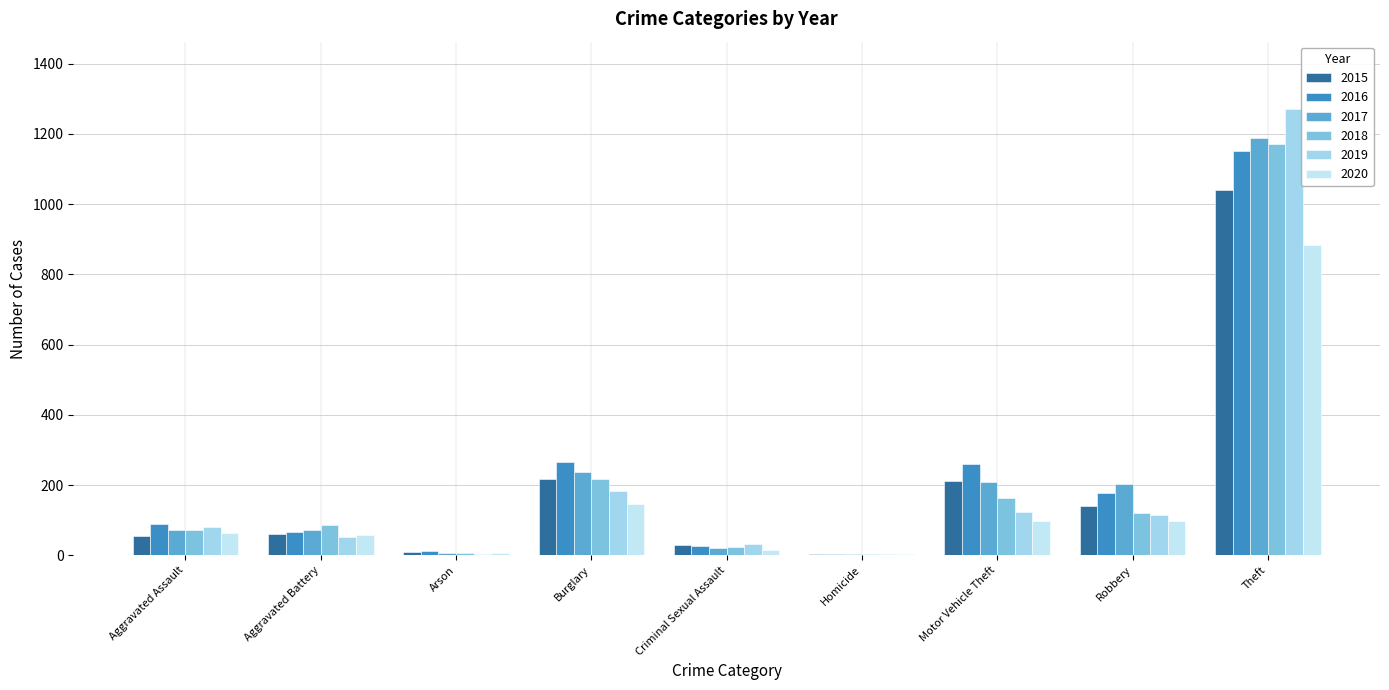

Are the bars horizontal?

No